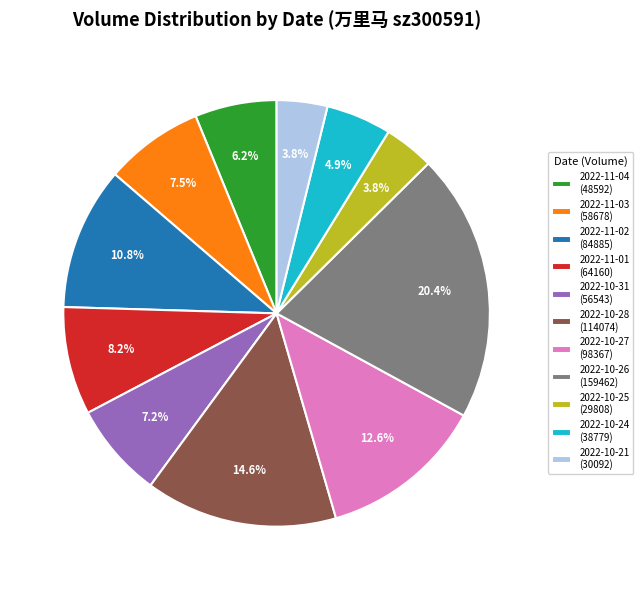

Is there any slice that represents more than half of the pie?

No